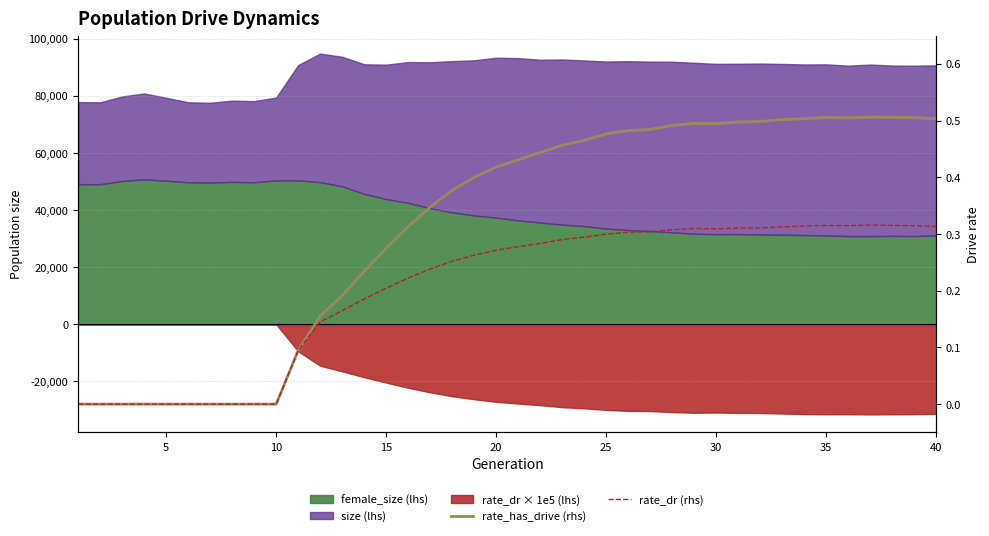

True or false: rate_has_drive (rhs) and rate_dr (rhs) cross at least once.

False